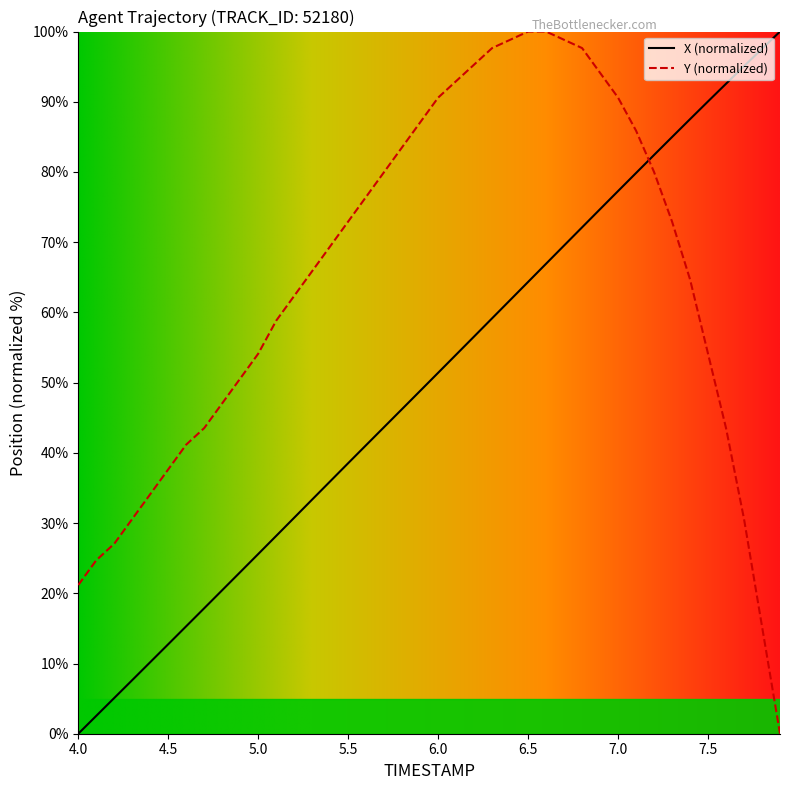

Does the chart display data point markers on the line(s)?

No